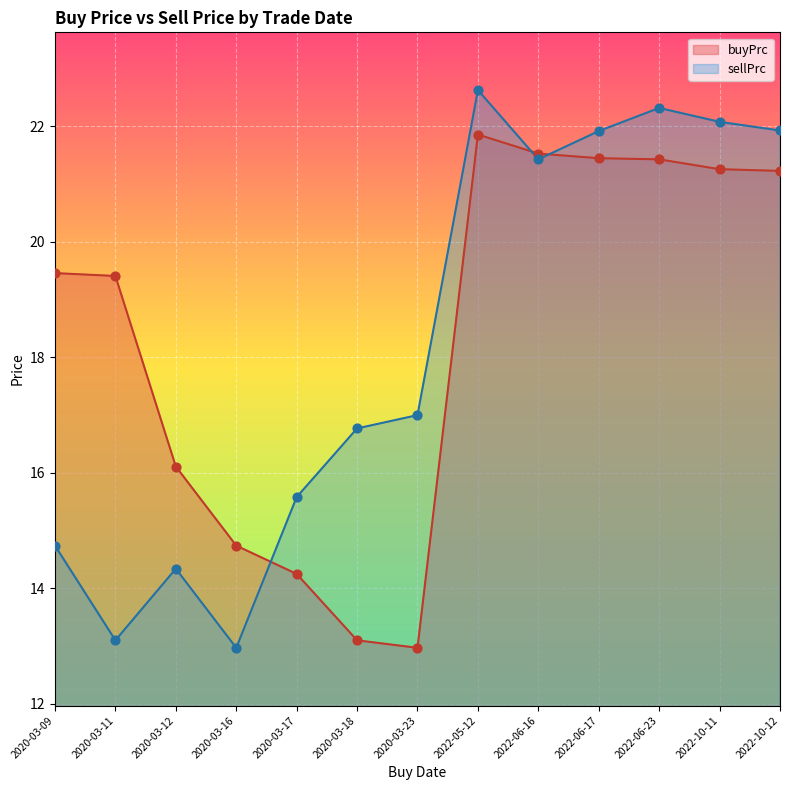

Which series contains the highest Y value?

sellPrc